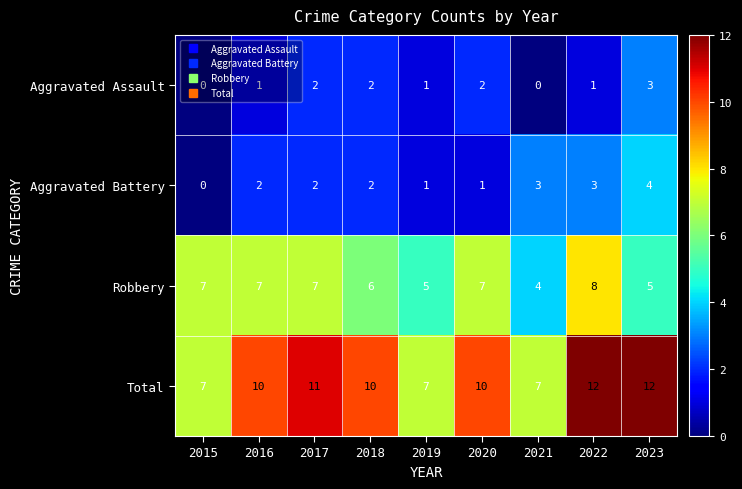

Is it true that Robbery equals 11 at 2017?

False